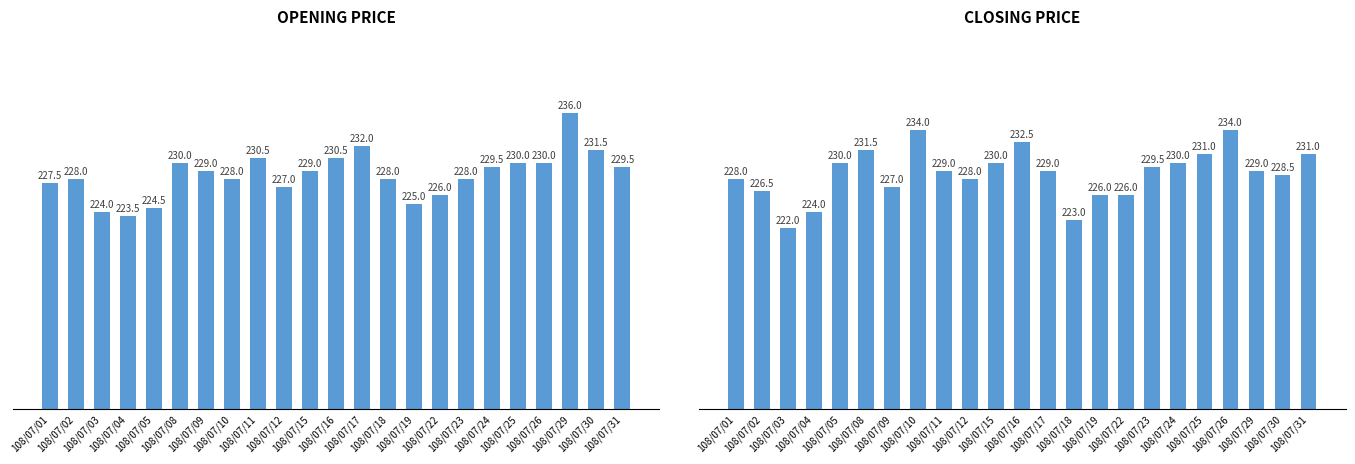

What are all the series names shown in the legend?

Opening price, Closing price